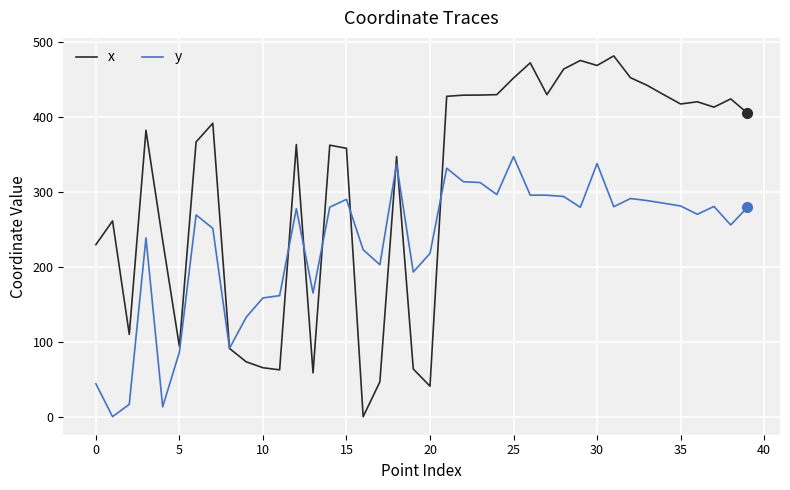

List the series in order of their overall mean, lowest first.

y, x